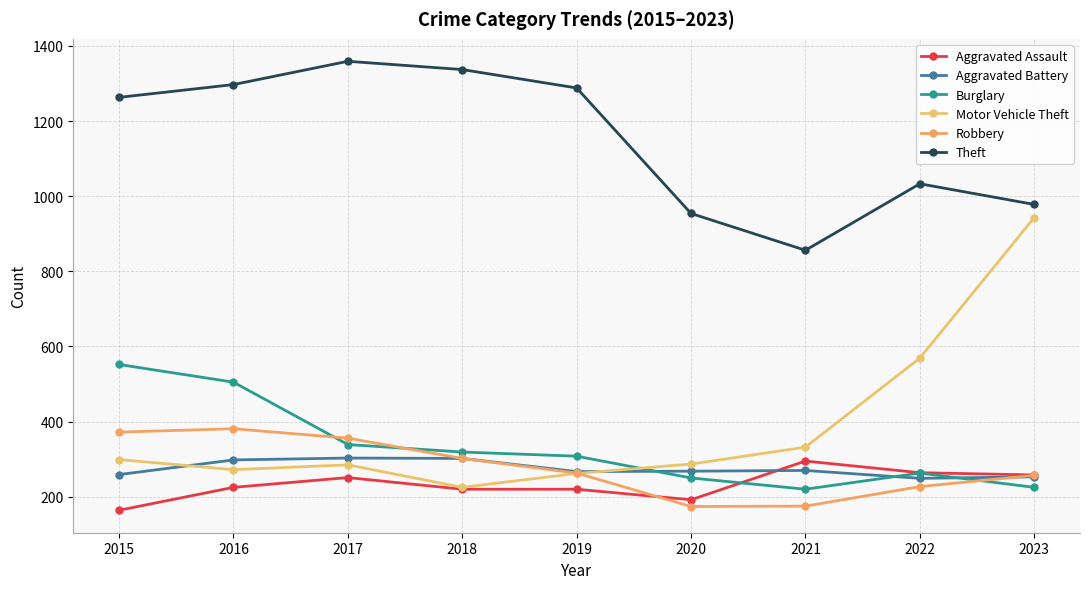

What is the sum of all Theft values?

10365